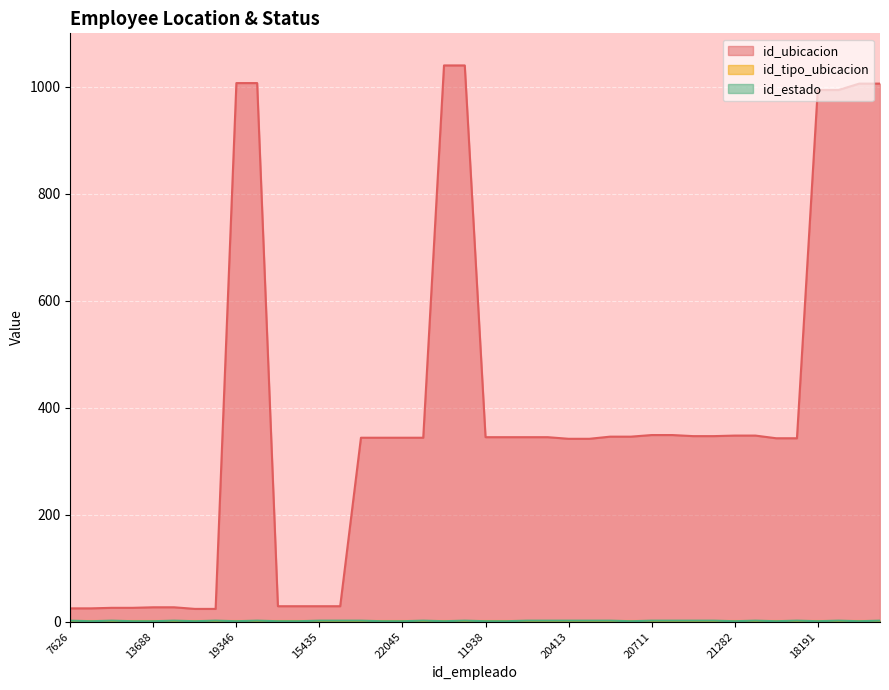

Does the chart display data point markers on the line(s)?

No